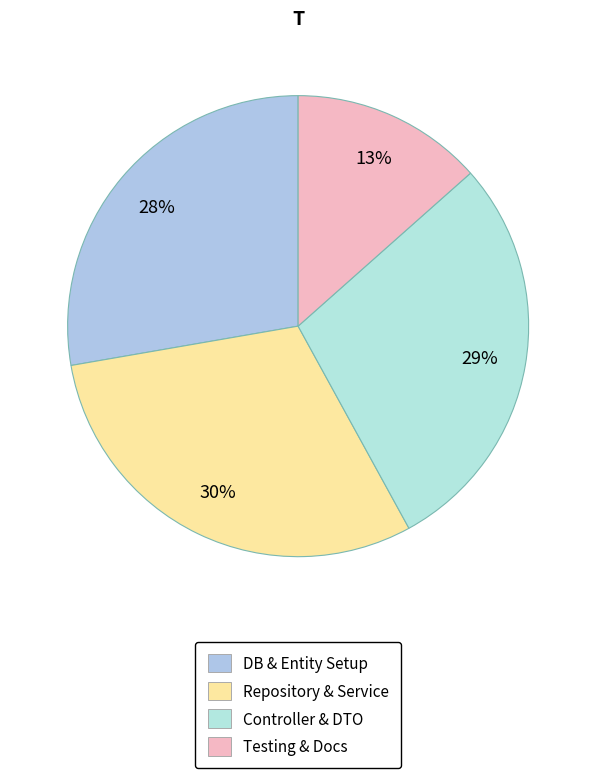

How many segments does this pie chart have?

4